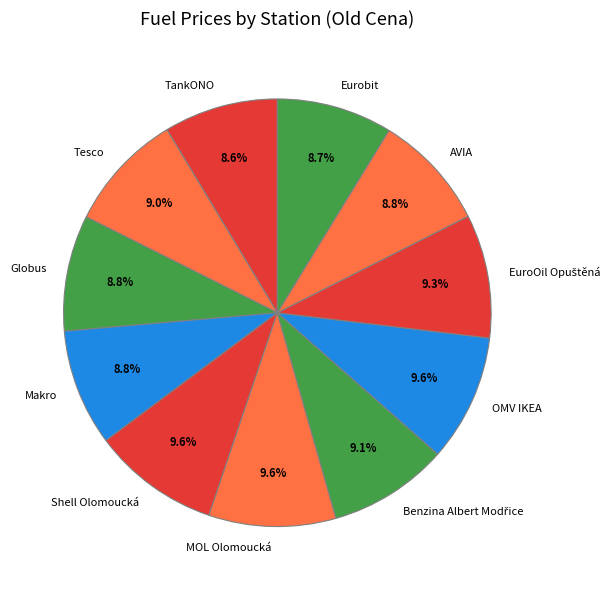

Do Makro and TankONO together represent more than half of the pie?

No